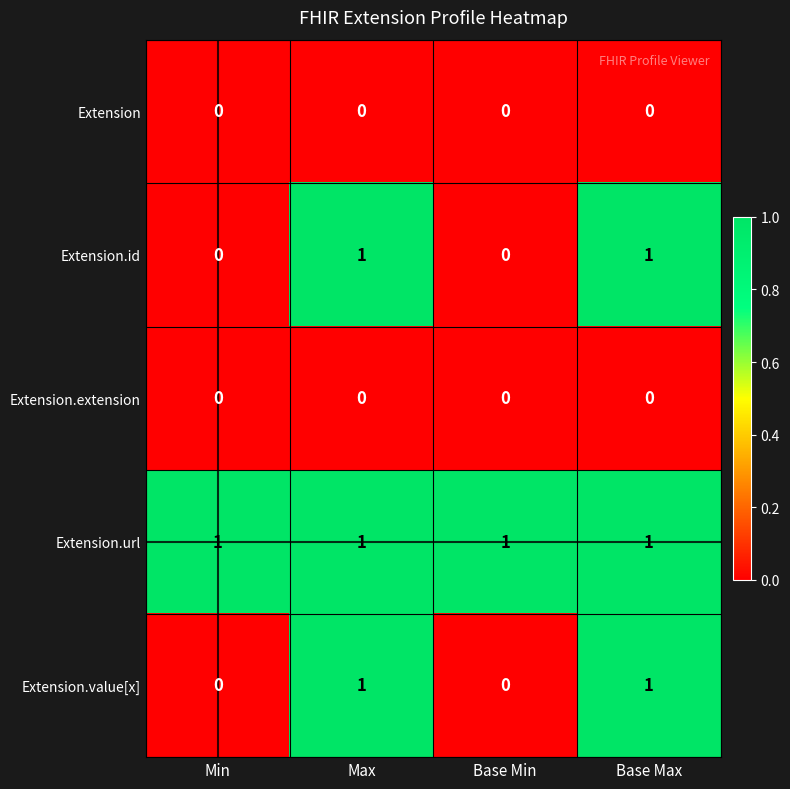

Which series has the largest total across all categories?

Extension.url